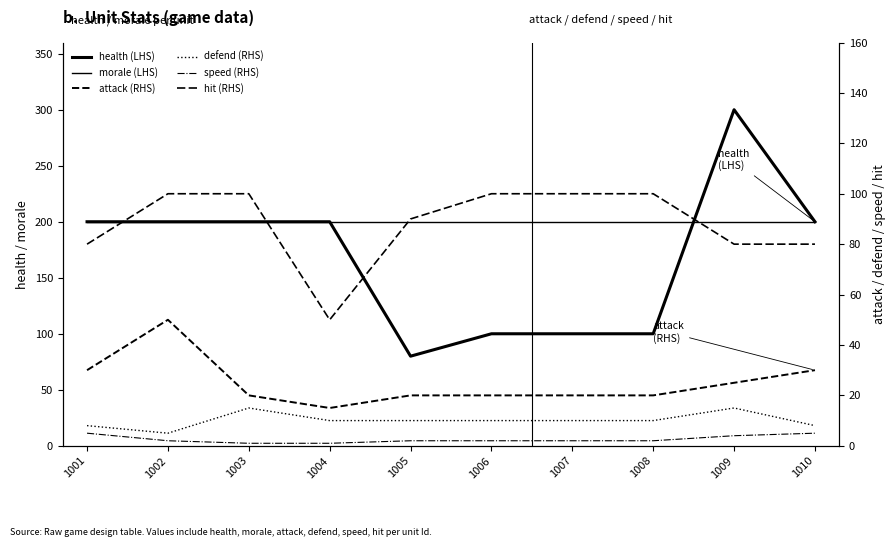

What is the lowest value of the speed (RHS) series?

1